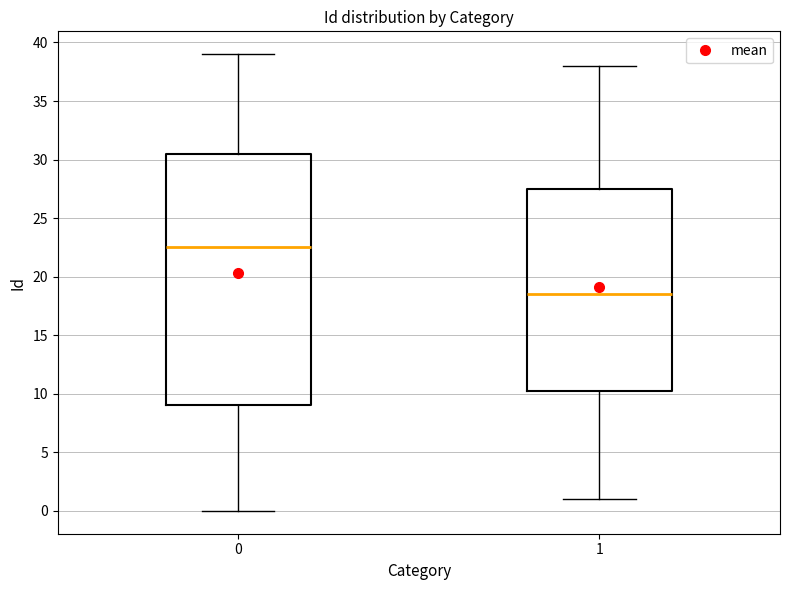

Where does the median line of the box at x = 0 sit on the y-axis? The values are not printed on the chart, so give them approximately, as read against the axis.

22.5